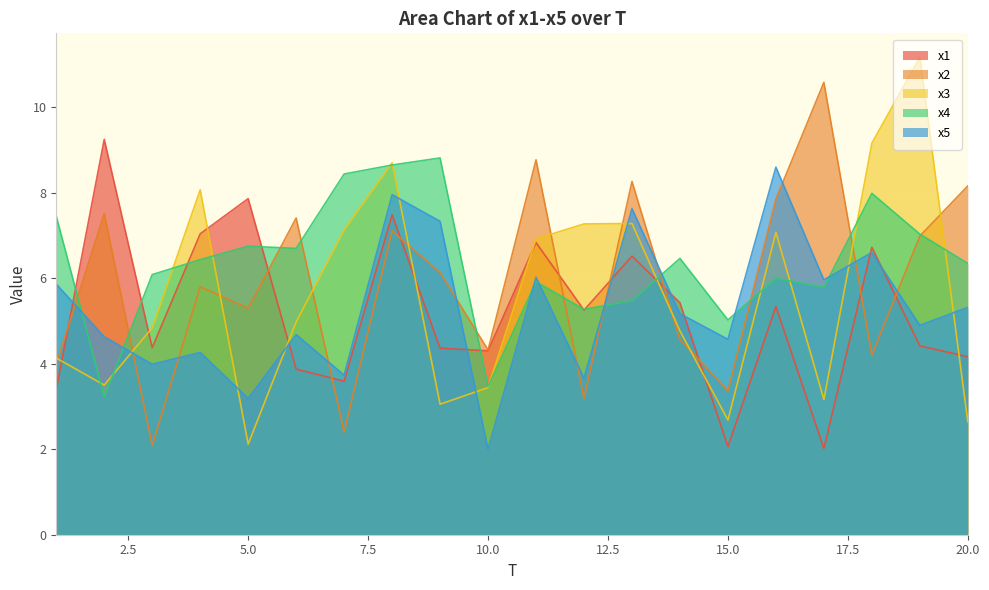

Between 8 and 12, which series saw the biggest shift?

x5